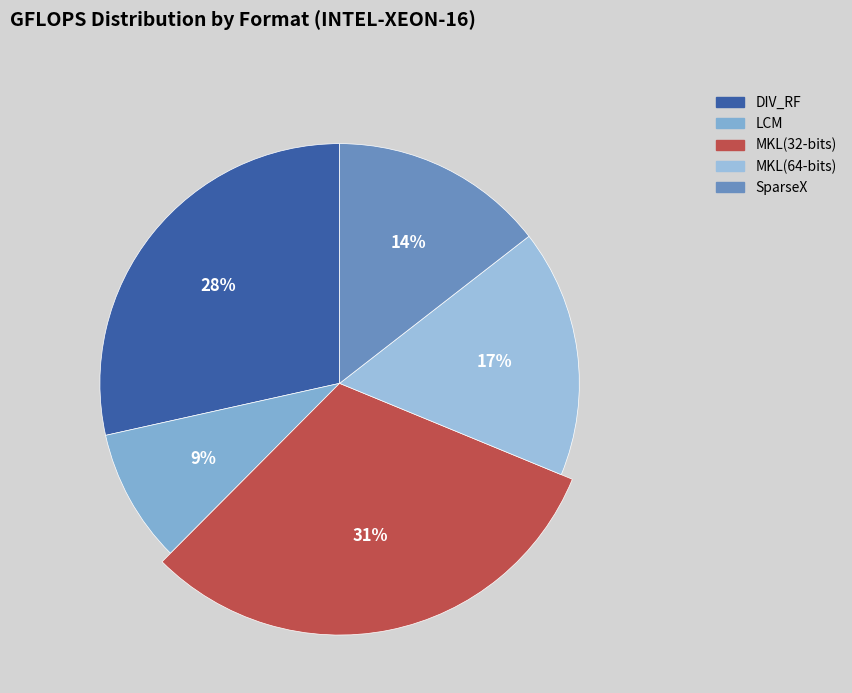

Is MKL(32-bits) the majority of the pie?

No